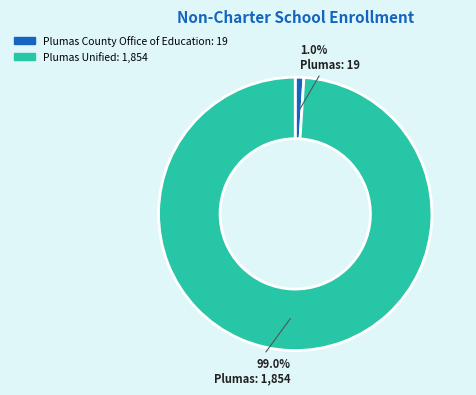

Between Plumas County Office of Education and Plumas Unified, which is larger?

Plumas Unified